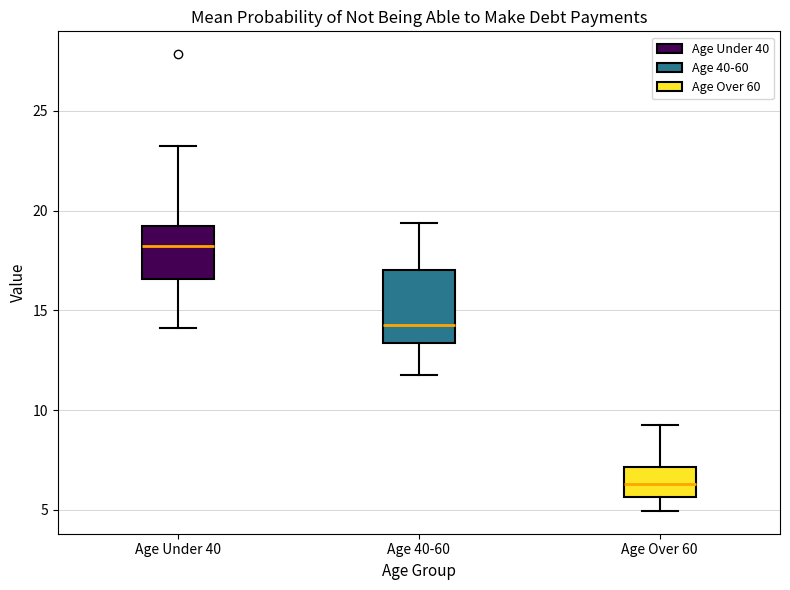

Where is the upper edge of the box for Age 40-60 on the y-axis? The values are not printed on the chart, so give them approximately, as read against the axis.

17.0